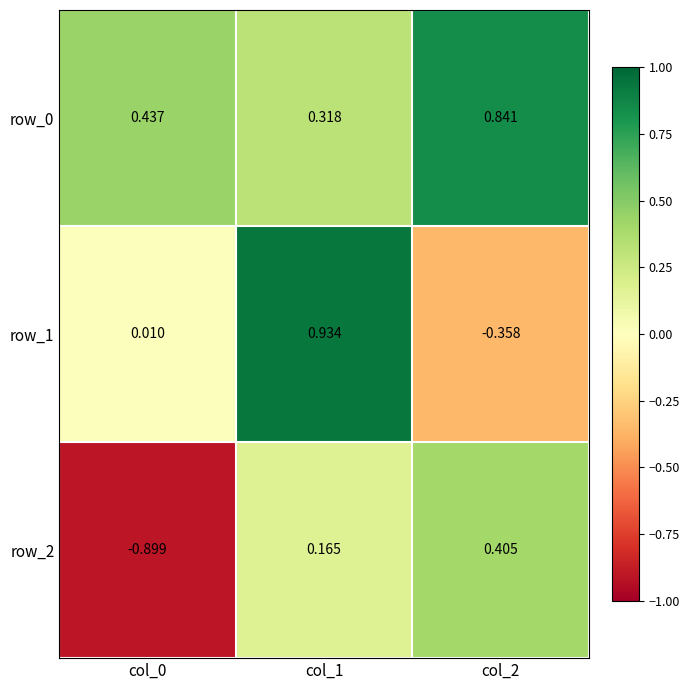

What is the difference between the row_1 values at col_2 and col_1?

1.3